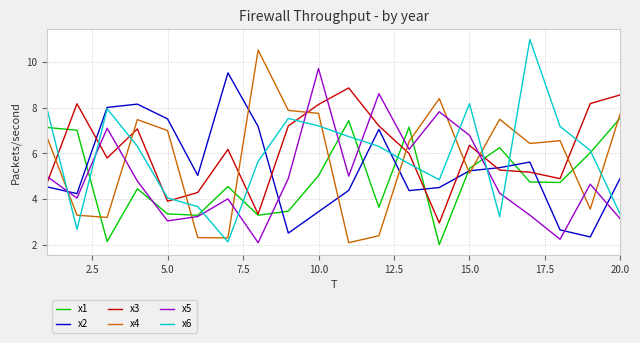

True or false: x4 has more than 1 points higher than both neighbors.

True